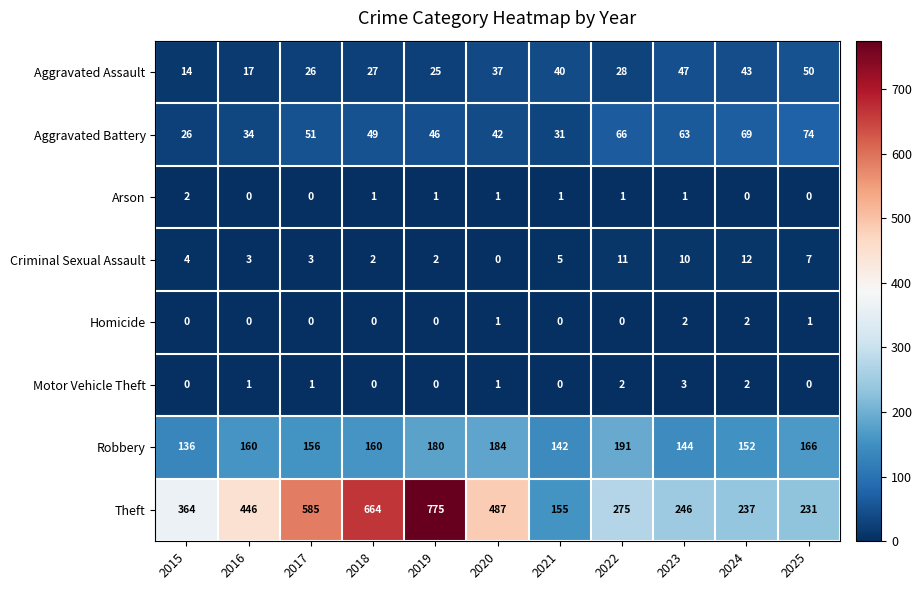

What is the approximate value of Robbery at 2016, to the nearest 10?

160